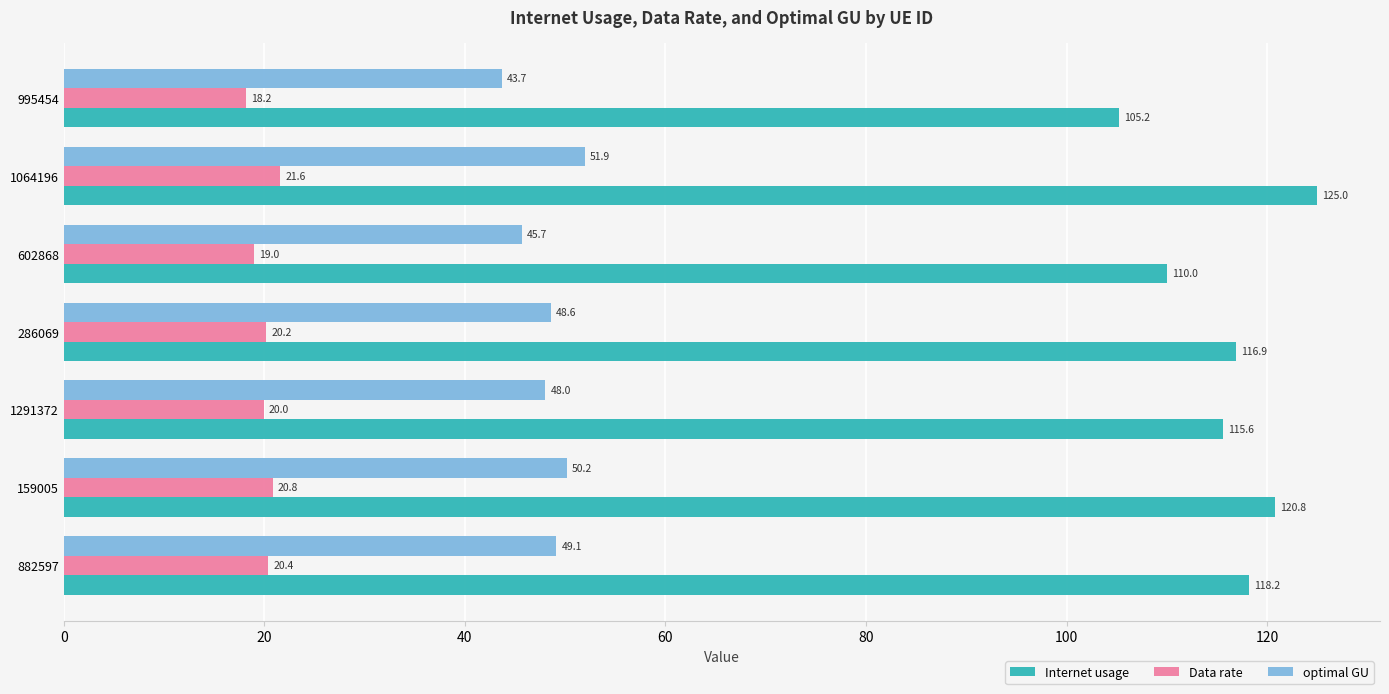

Which category has the lowest value in the optimal GU series?

995454